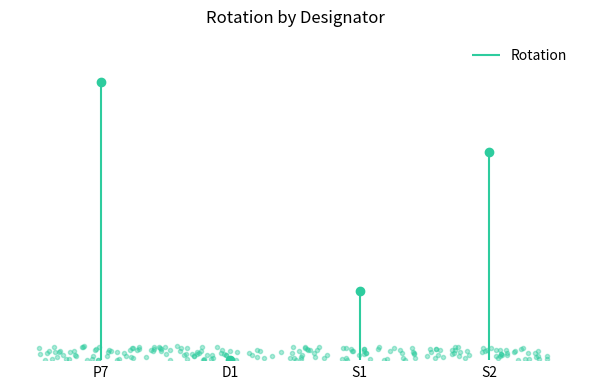

What position from the left is P7?

1